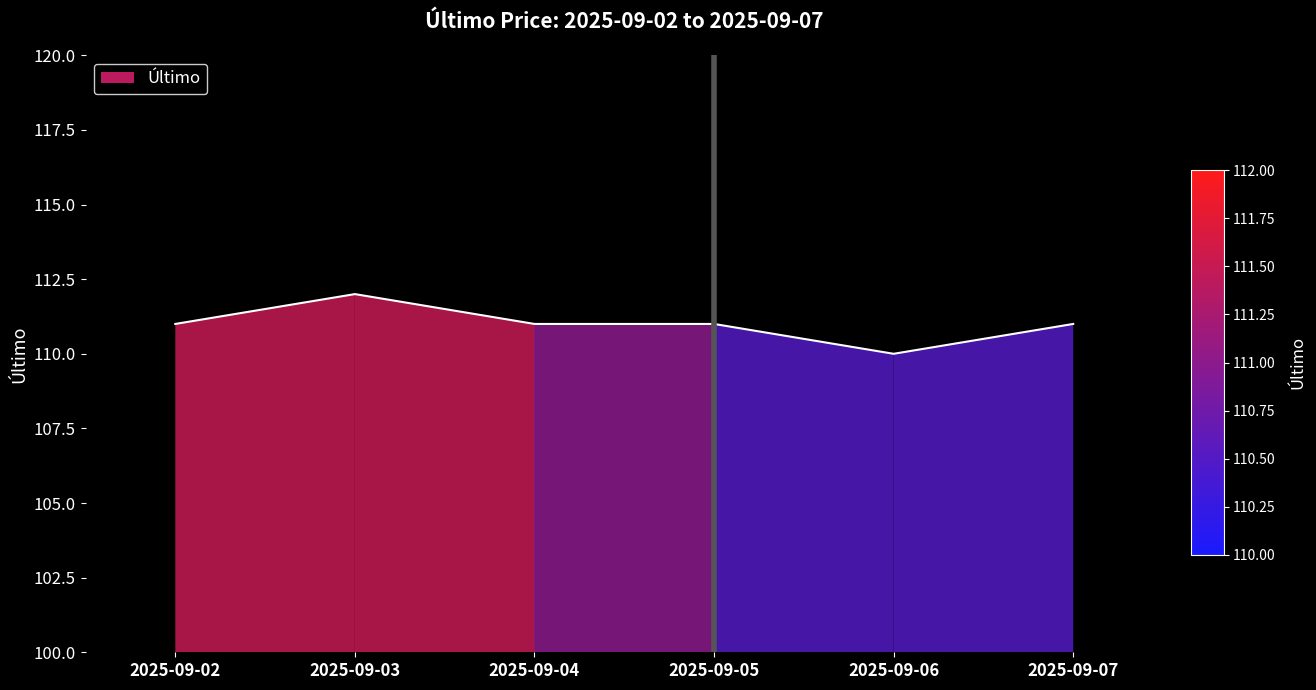

Count the values in the range 111 to 112.

5